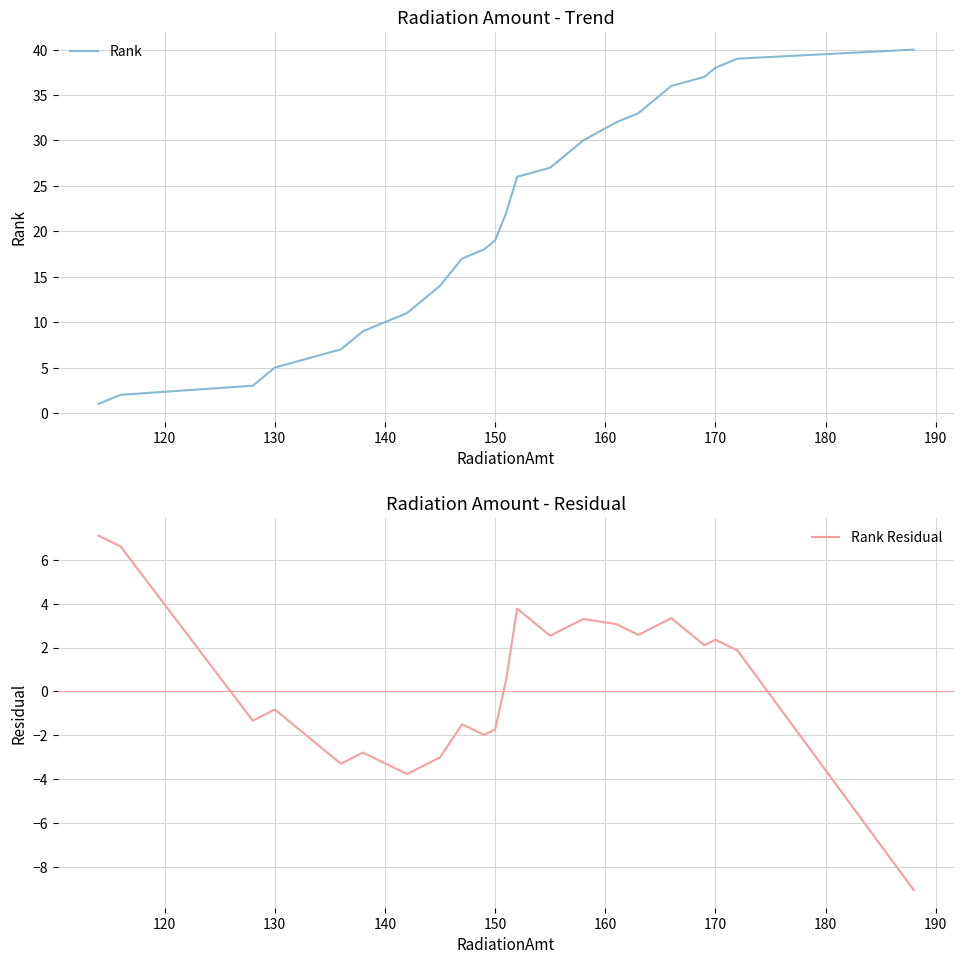

Count the number of data series in this chart.

2